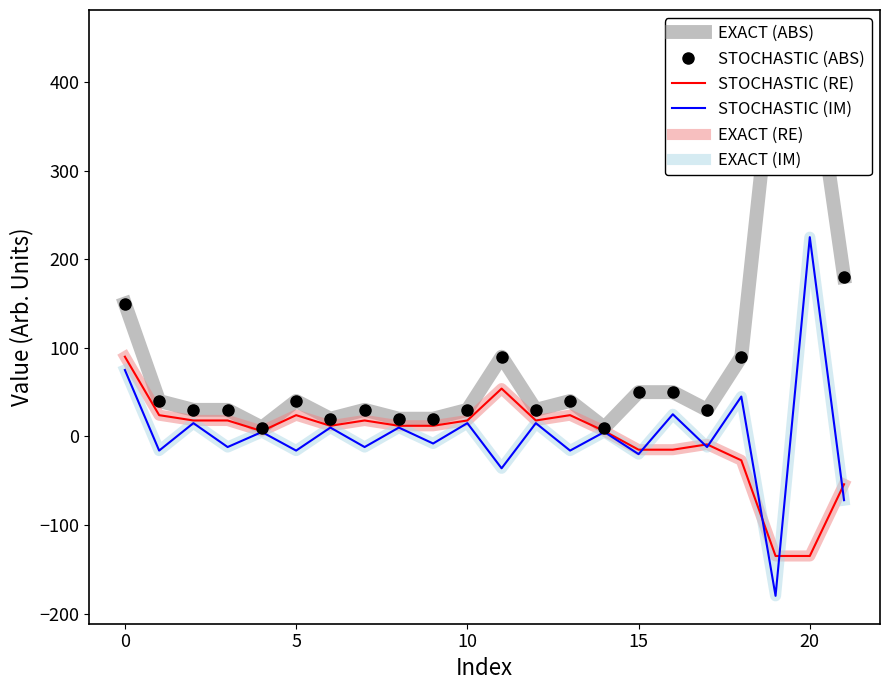

How many categories are shown in the chart?

22